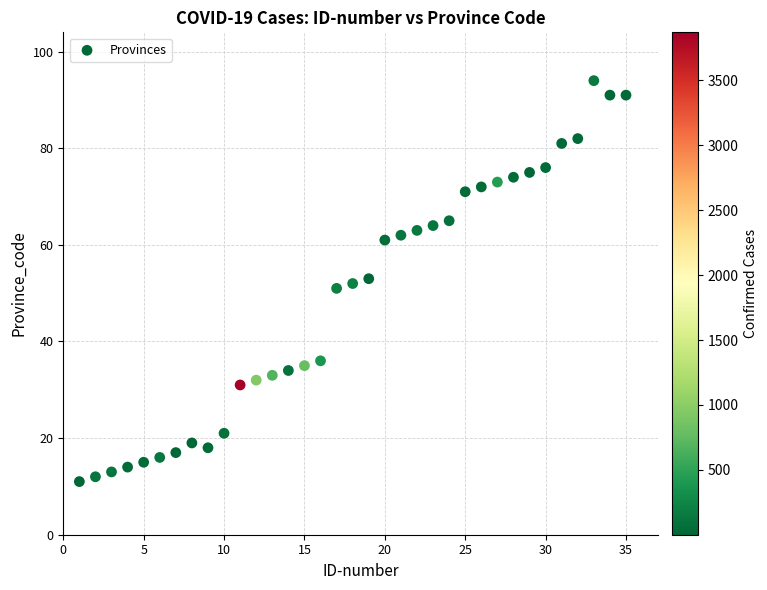

What is the range of Y values (max minus min)?

83